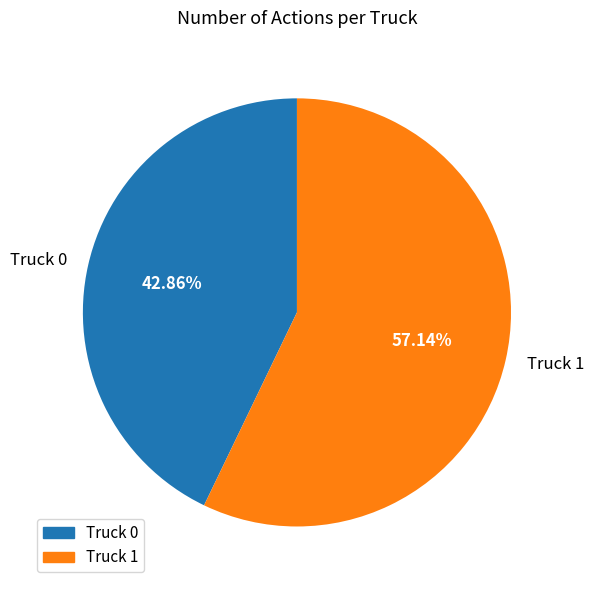

To the nearest percent, what percentage of the pie is Truck 1?

57%